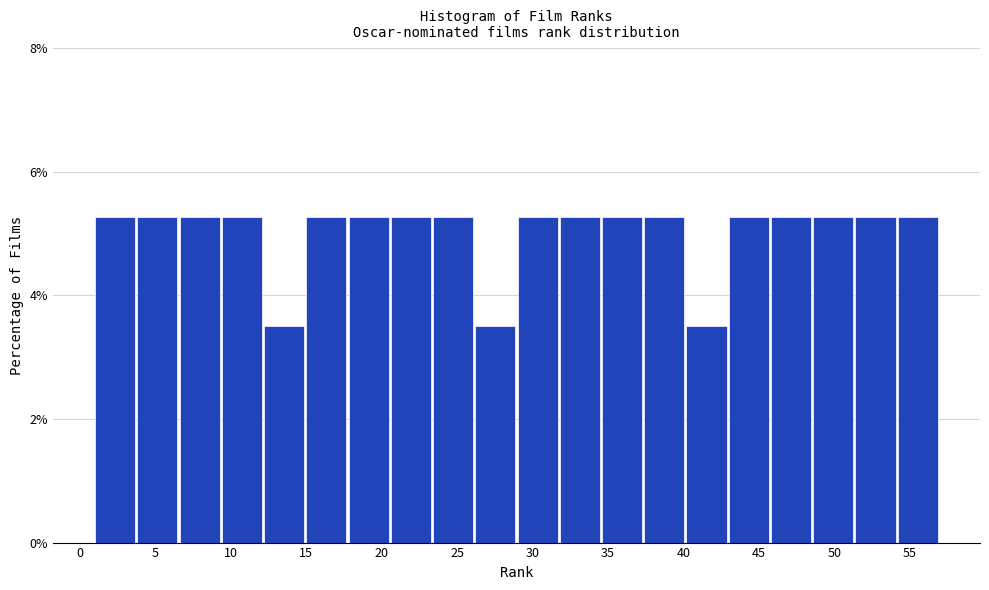

Reading left to right, transcribe this chart: for each bar, give the range it covers on the x-axis and its height. Neither the bar edges nor the heights are printed on the chart, so give them approximately, as read against the axes.

1.0 to 3.8: 5.2
3.8 to 6.6: 5.2
6.6 to 9.4: 5.2
9.4 to 12.2: 5.2
12.2 to 15.0: 3.6
15.0 to 17.8: 5.2
17.8 to 20.6: 5.2
20.6 to 23.4: 5.2
23.4 to 26.2: 5.2
26.2 to 29.0: 3.6
29.0 to 31.8: 5.2
31.8 to 34.6: 5.2
34.6 to 37.4: 5.2
37.4 to 40.2: 5.2
40.2 to 43.0: 3.6
43.0 to 45.8: 5.2
45.8 to 48.6: 5.2
48.6 to 51.4: 5.2
51.4 to 54.2: 5.2
54.2 to 57.0: 5.2